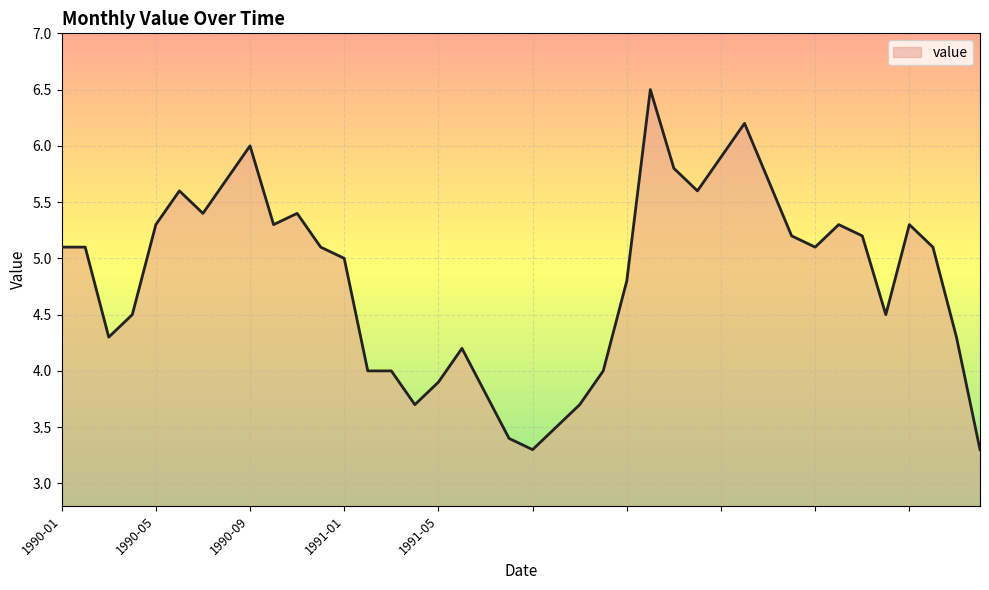

What is the difference between the maximum and minimum values?

3.2